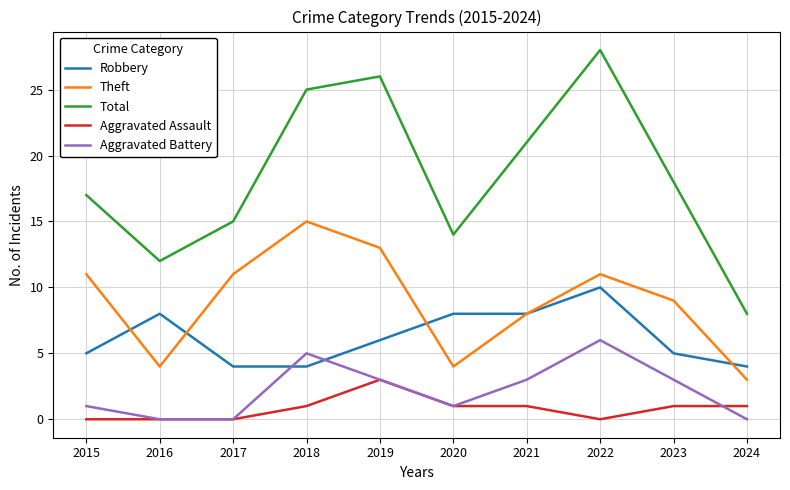

Which series changed the most between 2020 and 2022?

Total